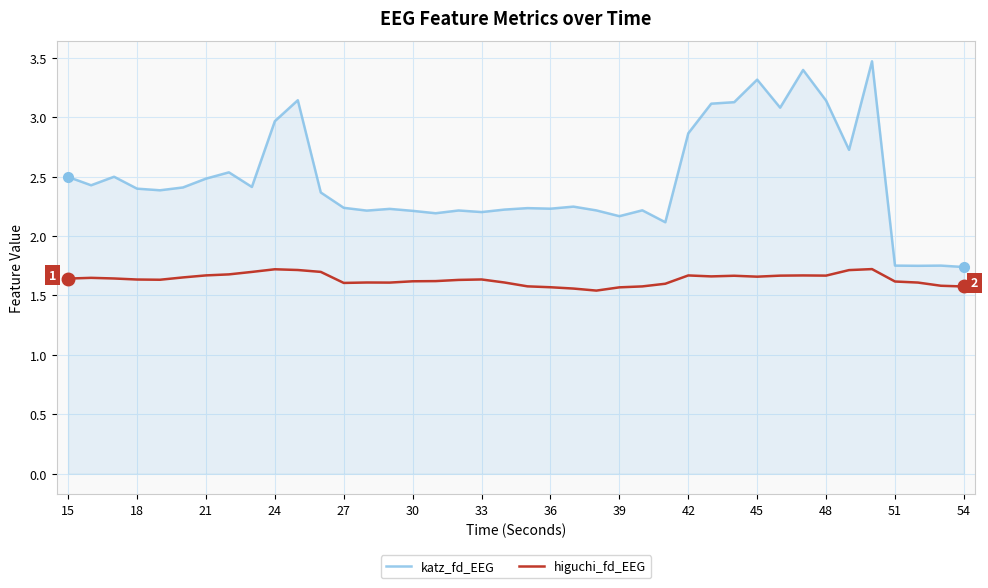

Which series has the widest spread of values?

katz_fd_EEG